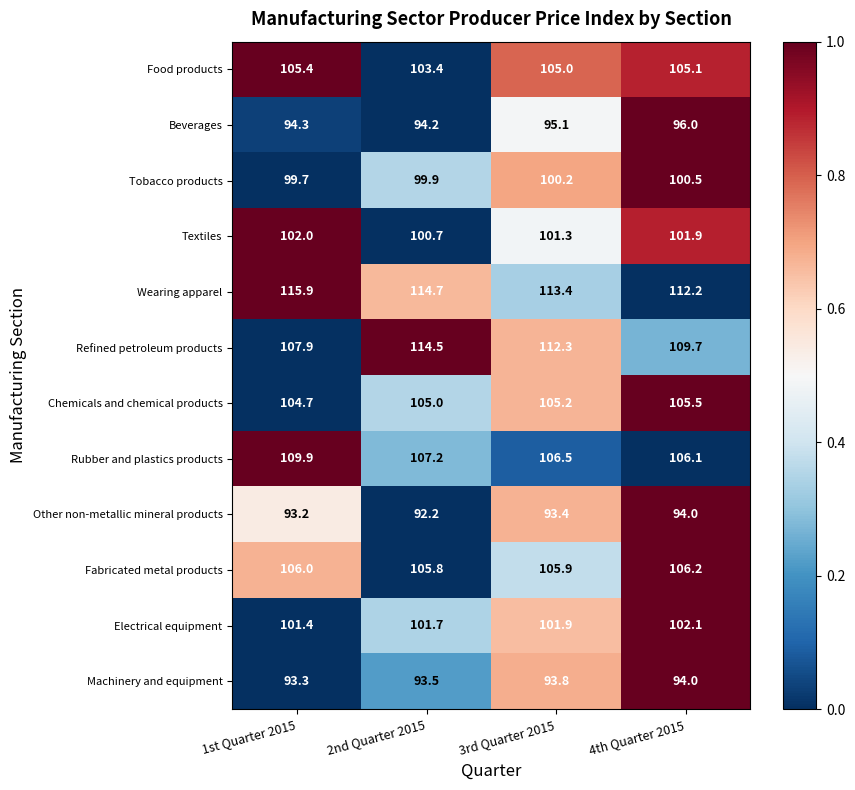

Count the number of data series in this chart.

12